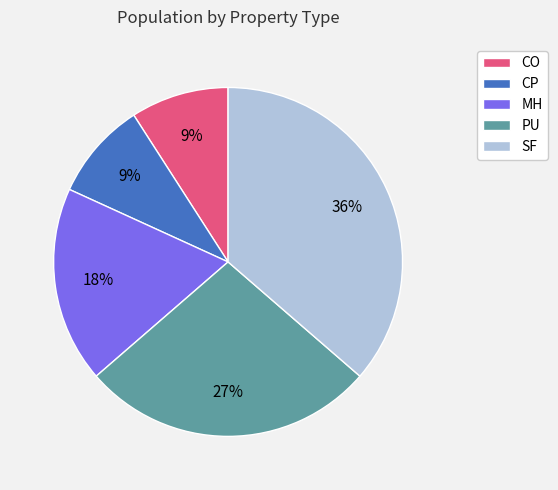

To the nearest percent, what is the difference between the CO and CP slice percentages?

0%